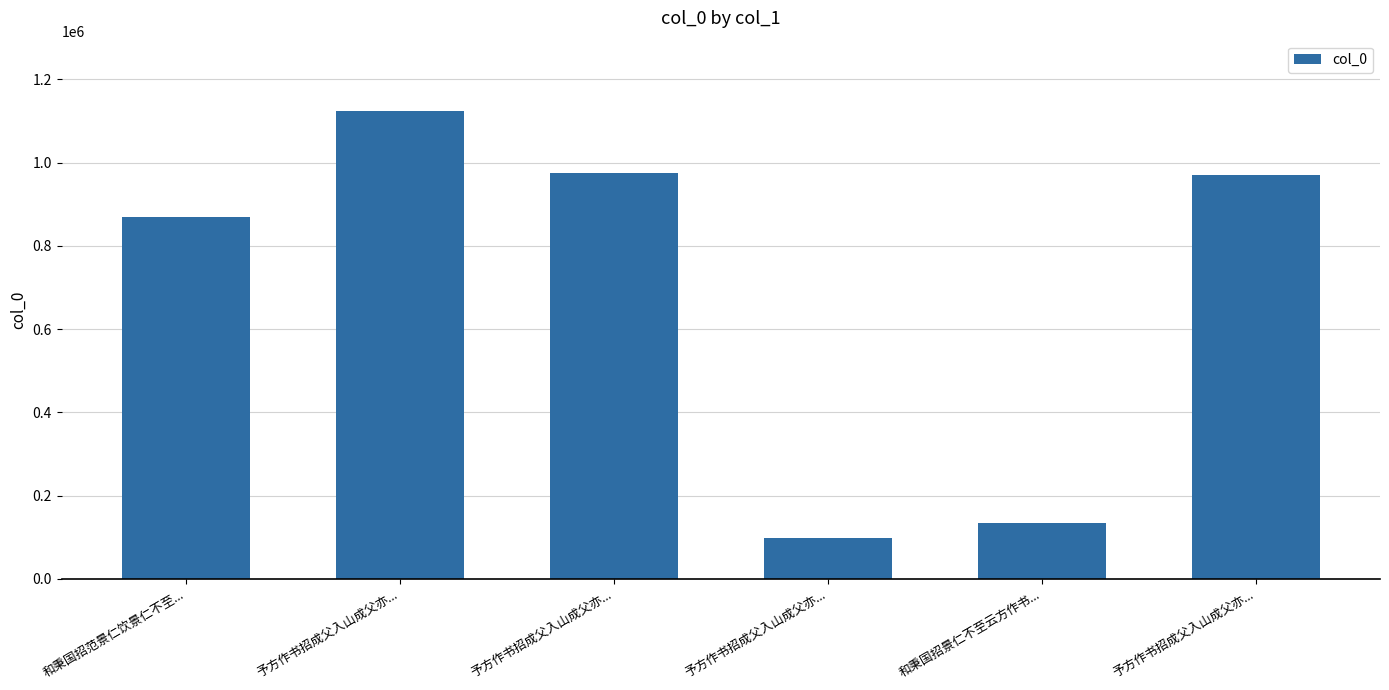

What is the minimum value shown in the chart?

98409